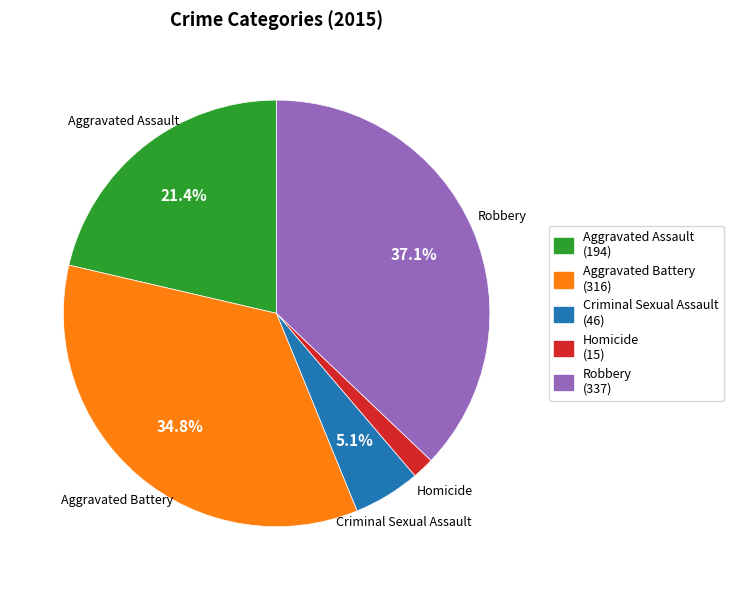

Rank the categories by value from lowest to highest.

Homicide, Criminal Sexual Assault, Aggravated Assault, Aggravated Battery, Robbery